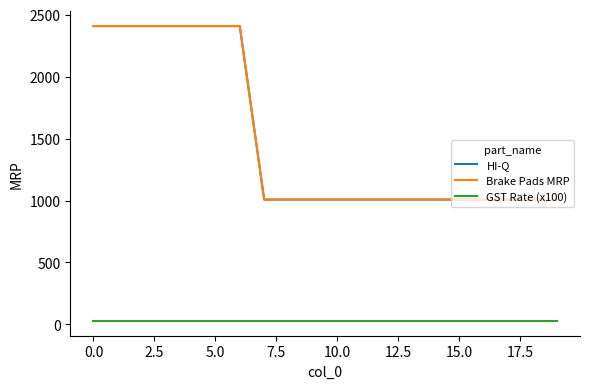

What is the value of the GST Rate (x100) point at the 13th from the left?

28